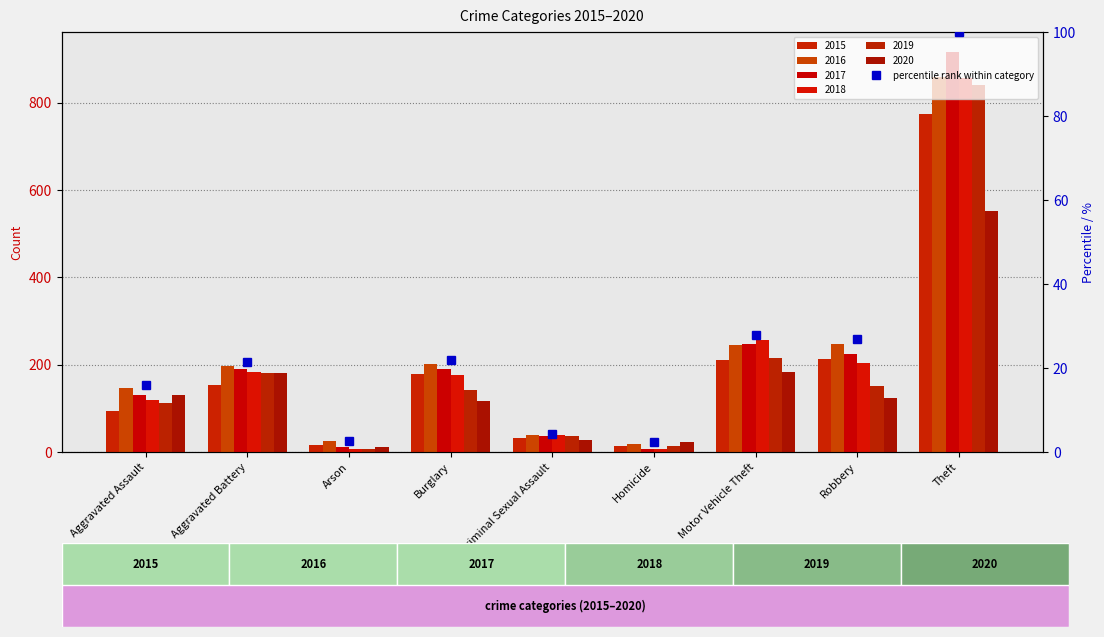

What is the label of the 7th bar from the left?

Motor Vehicle Theft